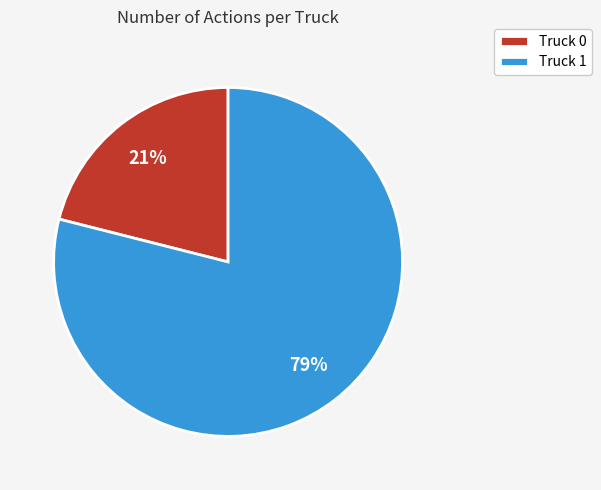

To the nearest percent, what is the difference between the Truck 0 and Truck 1 slice percentages?

58%